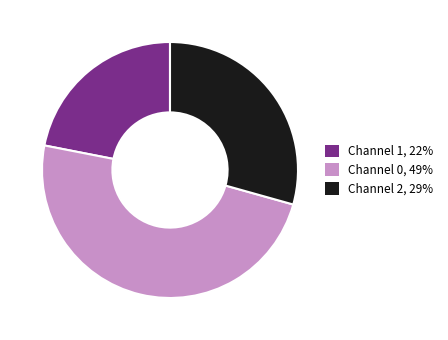

Rank the categories by value from highest to lowest.

Channel 0, 49%, Channel 2, 29%, Channel 1, 22%